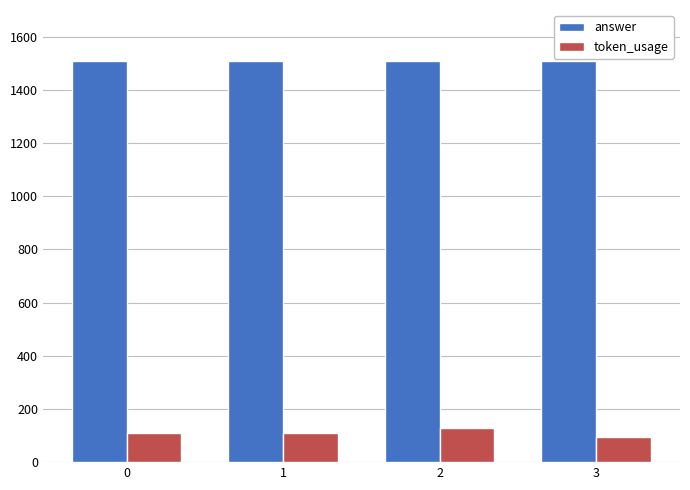

What is the approximate value of token_usage at 0, to the nearest 5?

110